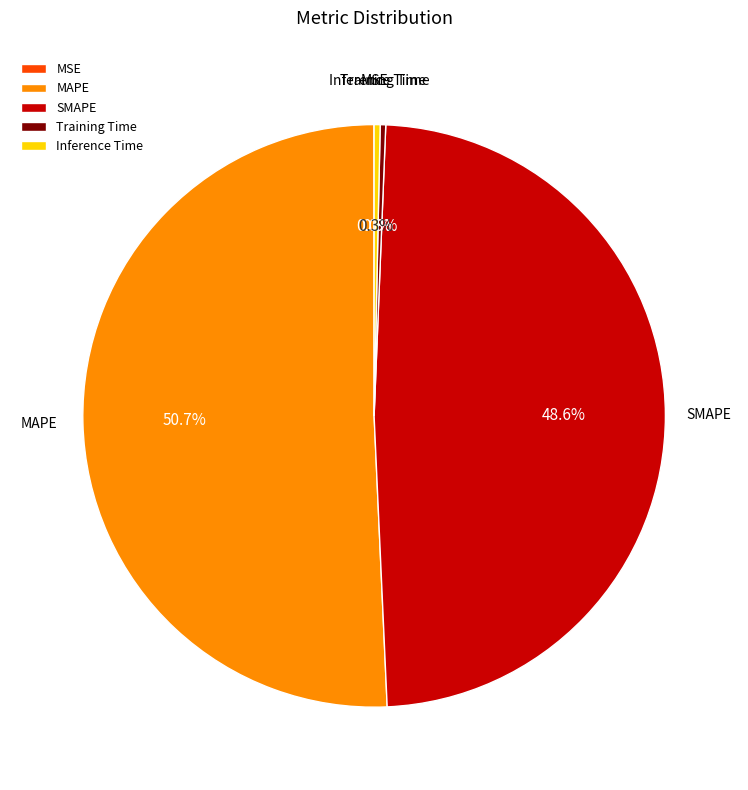

What percentage is the SMAPE slice, to the nearest percent?

49%